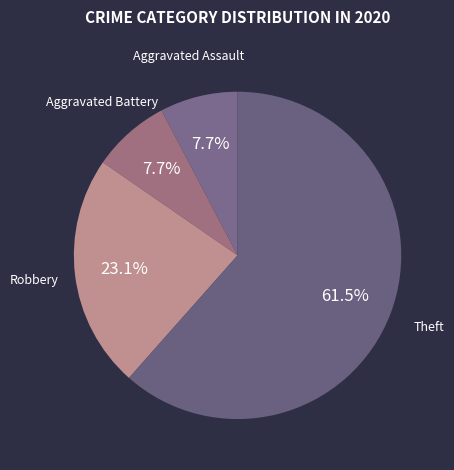

Which has a higher value, Aggravated Assault or Robbery?

Robbery